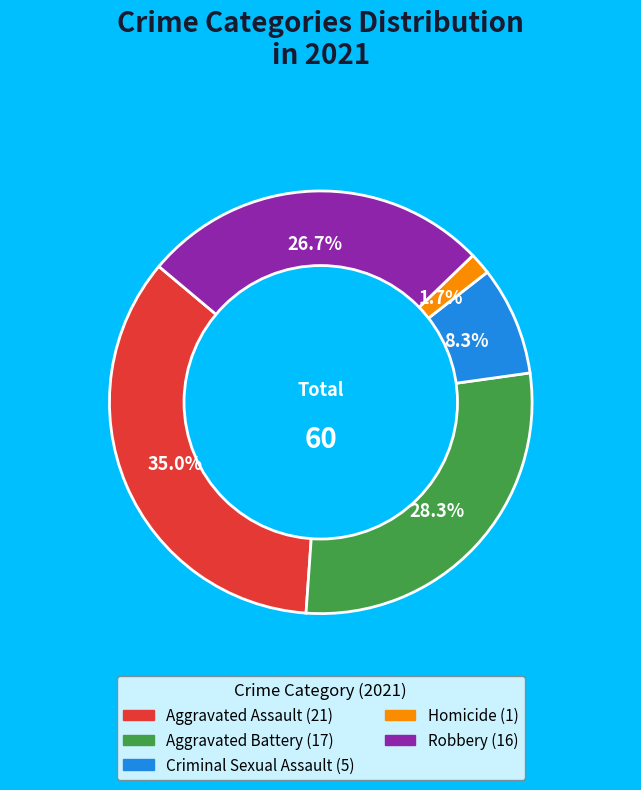

Rank the categories by value from lowest to highest.

Homicide, Criminal Sexual Assault, Robbery, Aggravated Battery, Aggravated Assault